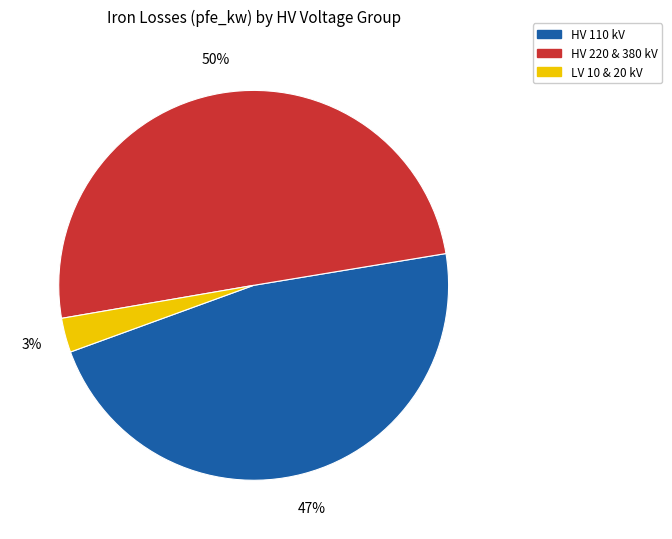

Between LV 10 & 20 kV and HV 220 & 380 kV, which is larger?

HV 220 & 380 kV